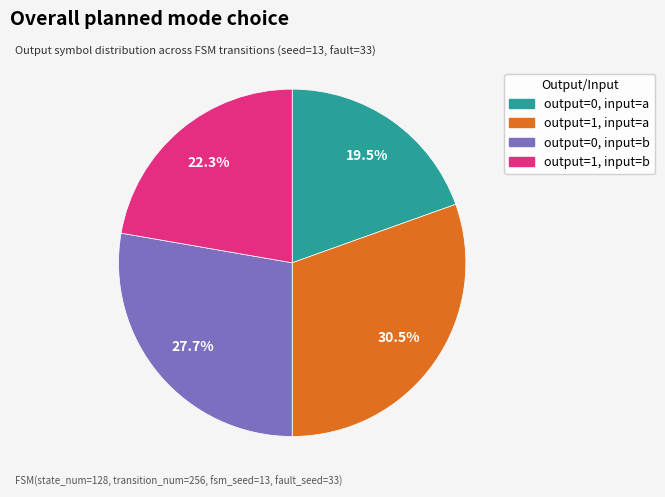

Is there any slice that represents more than half of the pie?

No